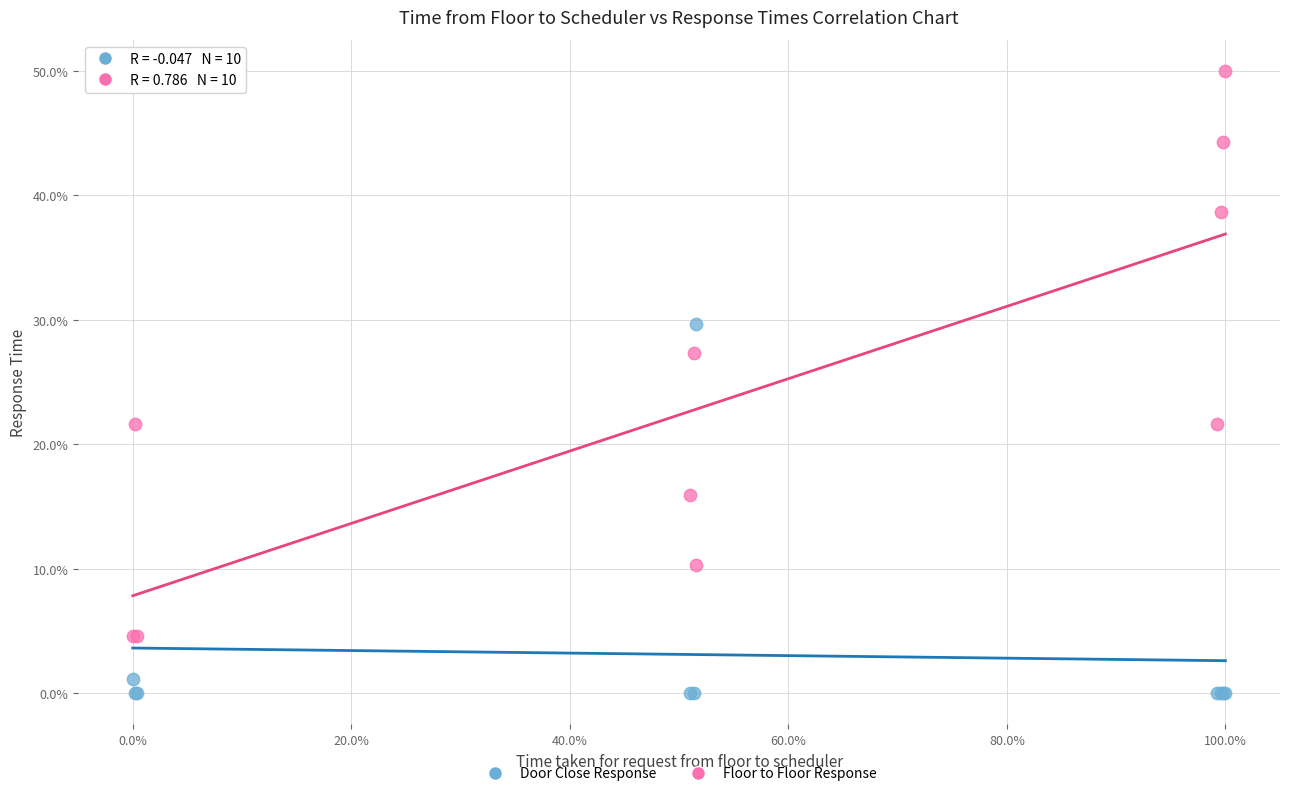

Which series contains the highest Y value?

Floor to Floor Response